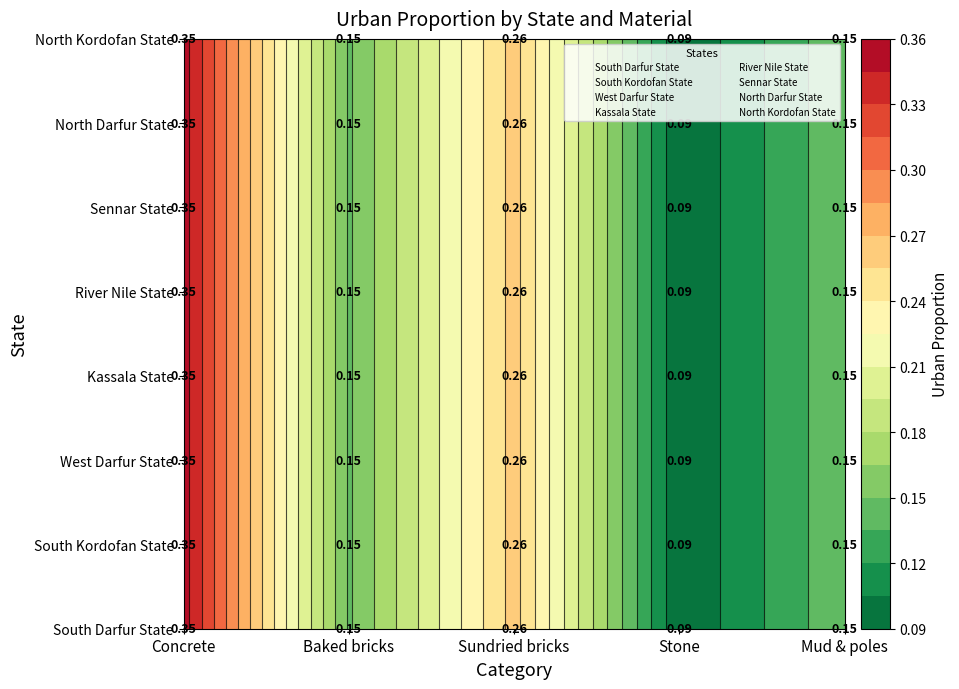

Read the Kassala State value at Sundried bricks.

0.3